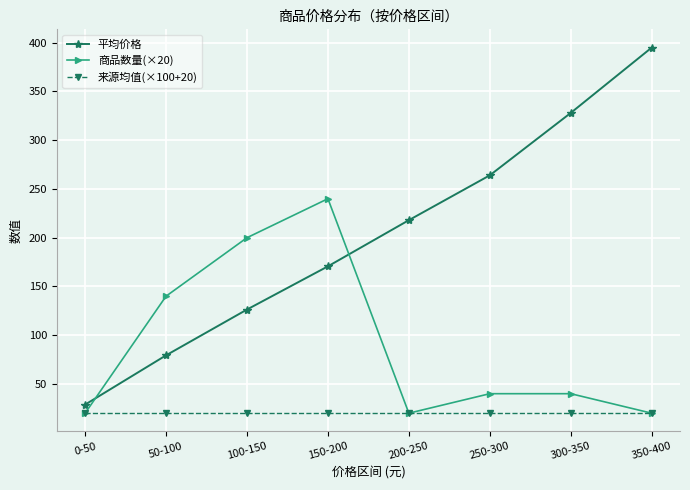

How many lines are shown in the chart?

3